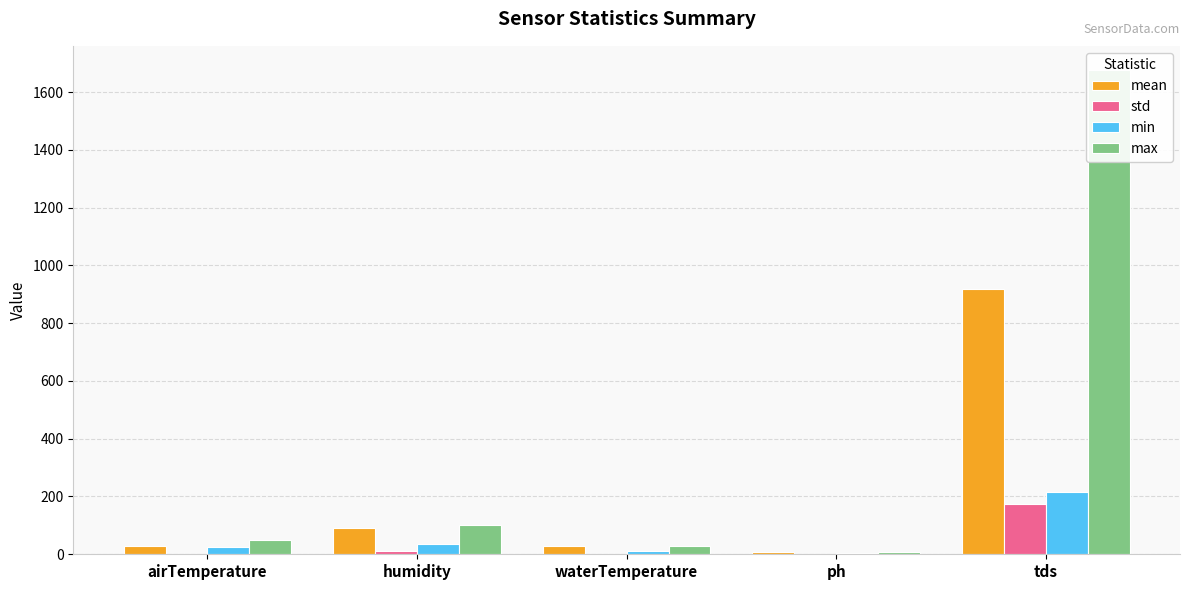

What is the sum of all min values?

290.2